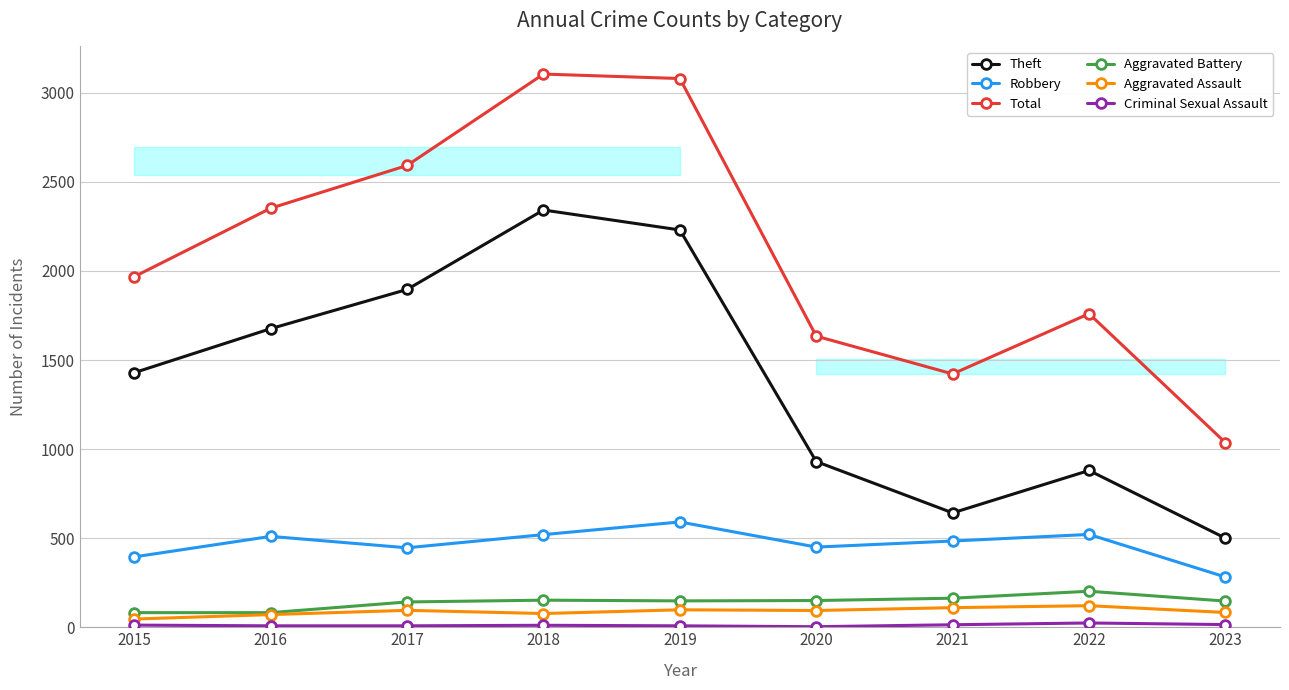

How many data points in Aggravated Assault are less than 94?

4